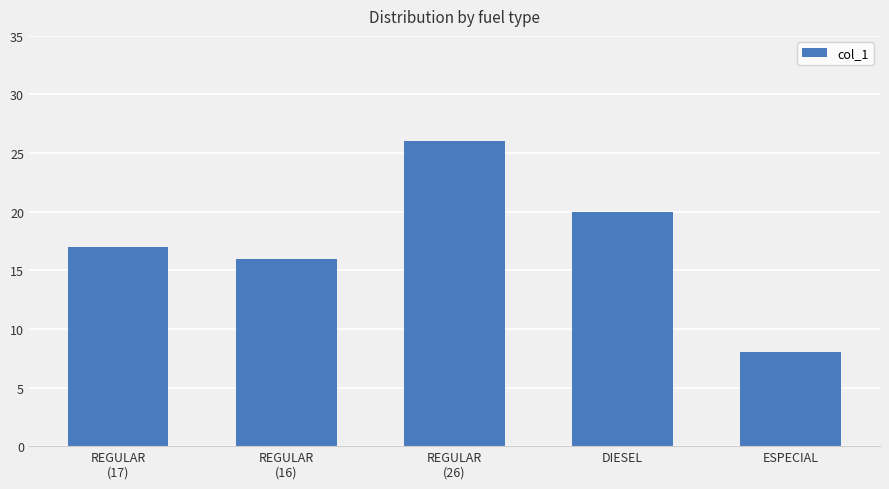

True or false: the data shows 13 at ESPECIAL.

False